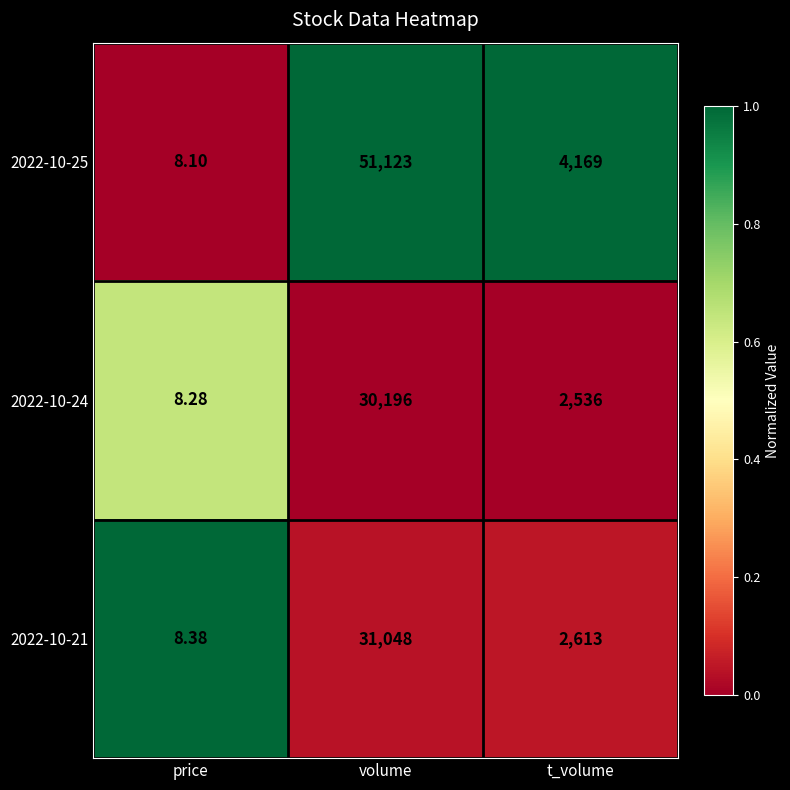

Where does the 2022-10-24 series first go above 2536?

volume